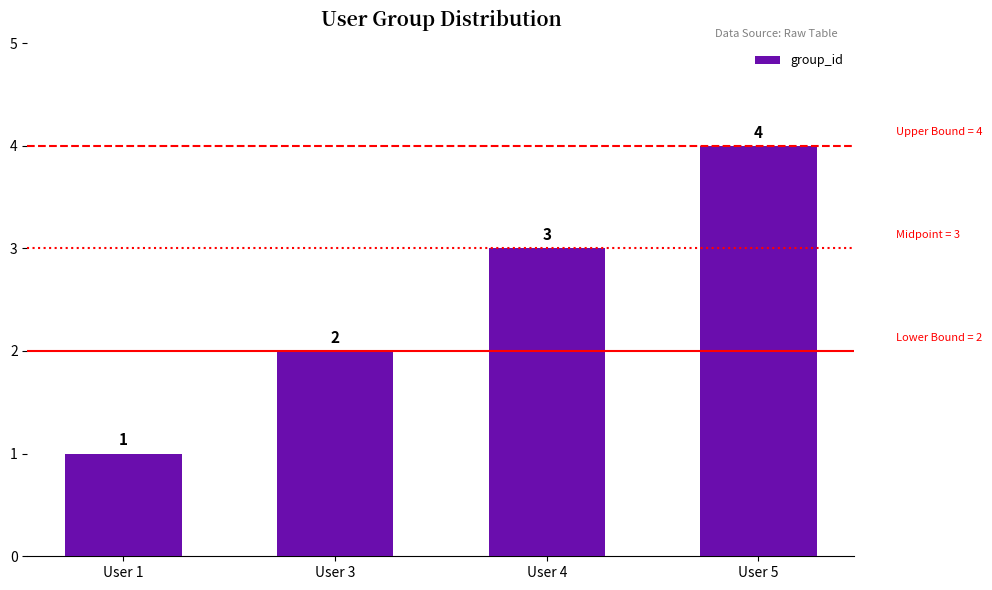

What is the change in value from User 3 to User 4?

+1